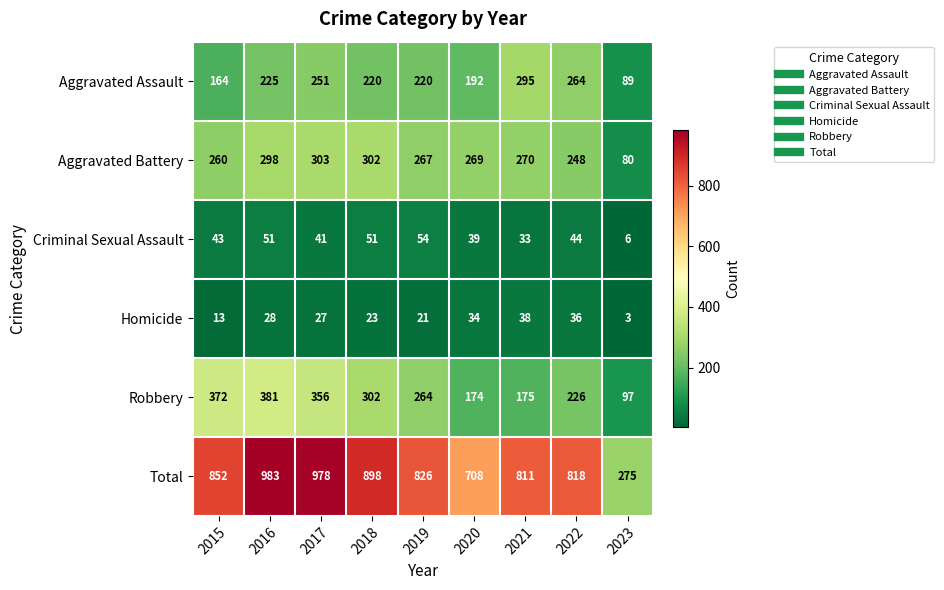

Rank the series by their maximum value, from lowest to highest.

Homicide, Criminal Sexual Assault, Aggravated Assault, Aggravated Battery, Robbery, Total